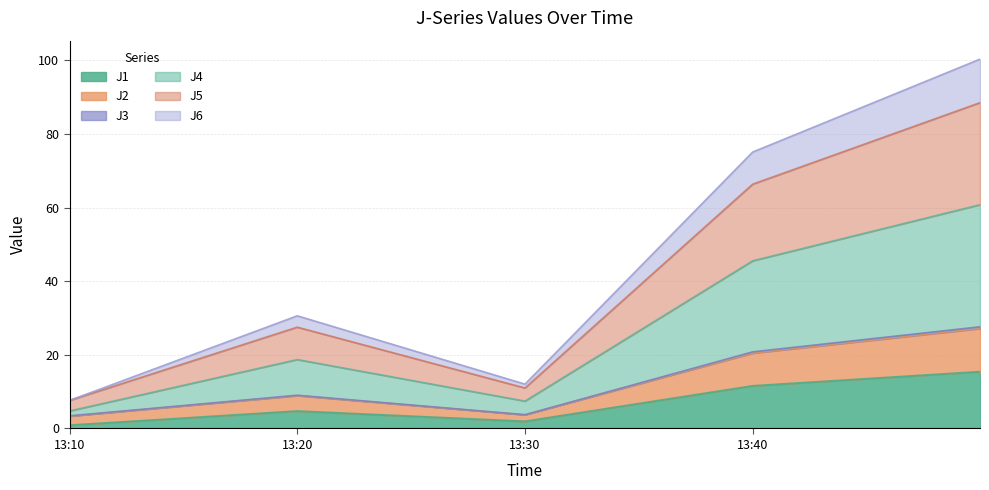

Where does the J6 series first go above 30?

13:20